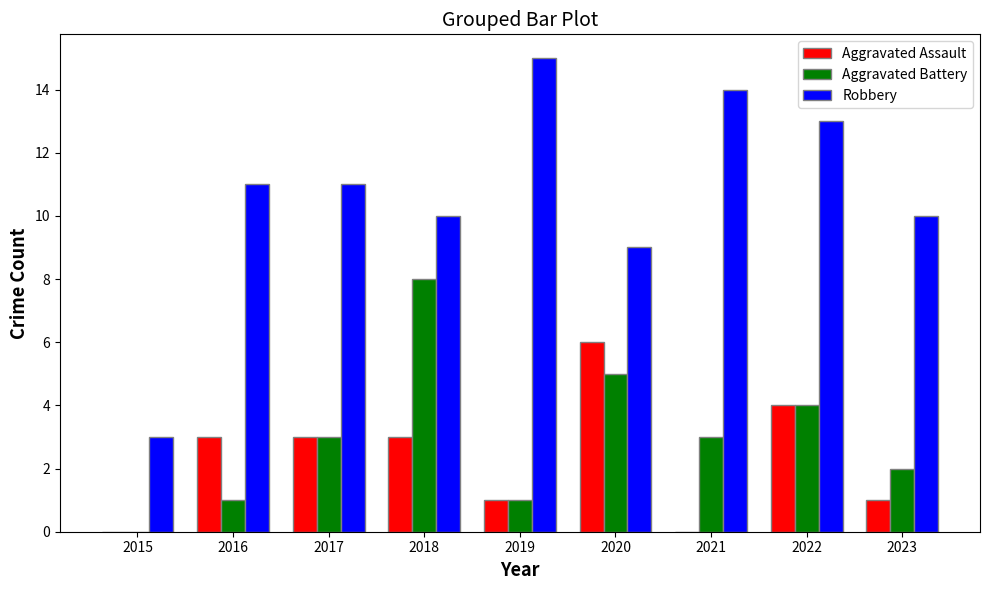

How many Aggravated Assault values are between 1 and 3?

5